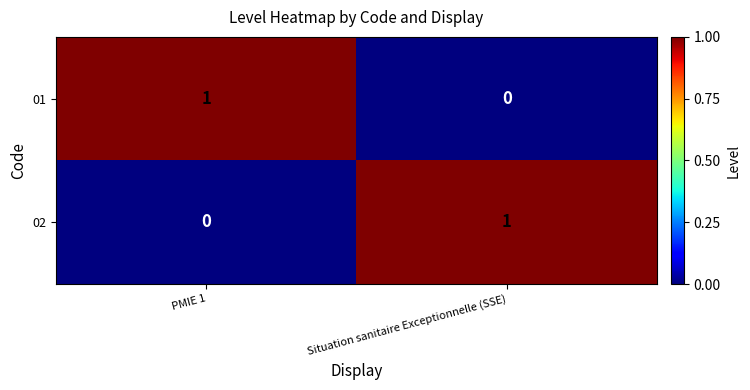

True or false: 01 has a value of 0 at Situation sanitaire Exceptionnelle (SSE).

True